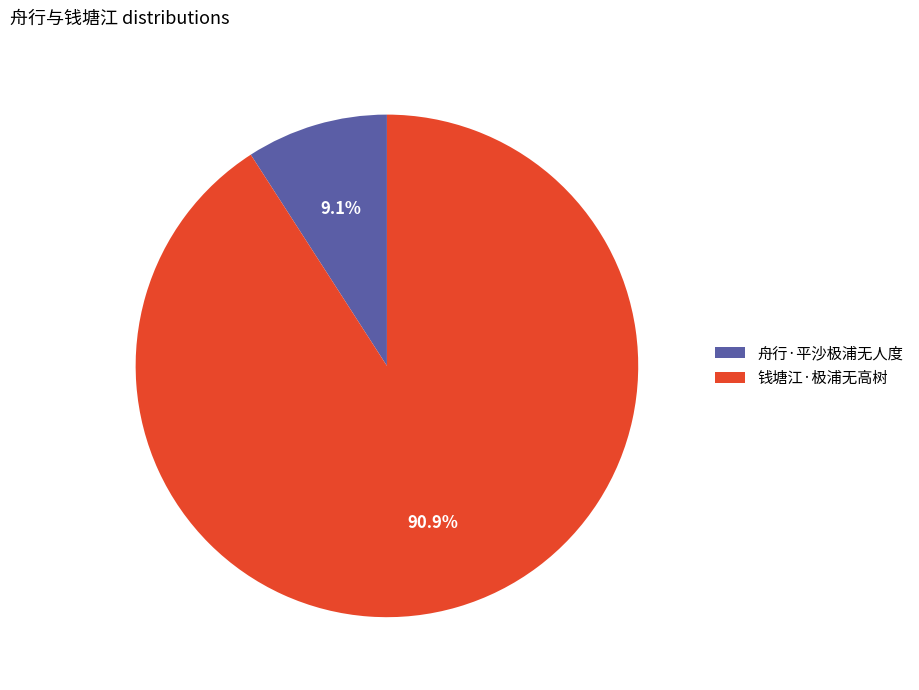

Between 钱塘江·极浦无高树 and 舟行·平沙极浦无人度, which is larger?

钱塘江·极浦无高树